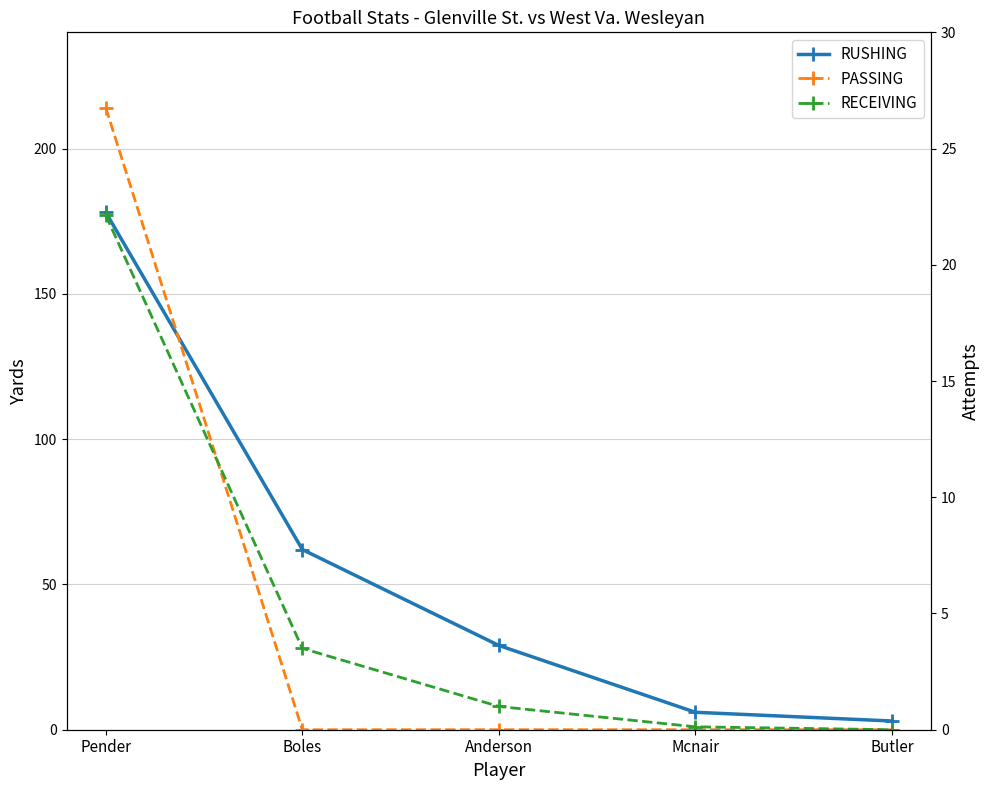

What value does the Attempts series have at Anderson?

4